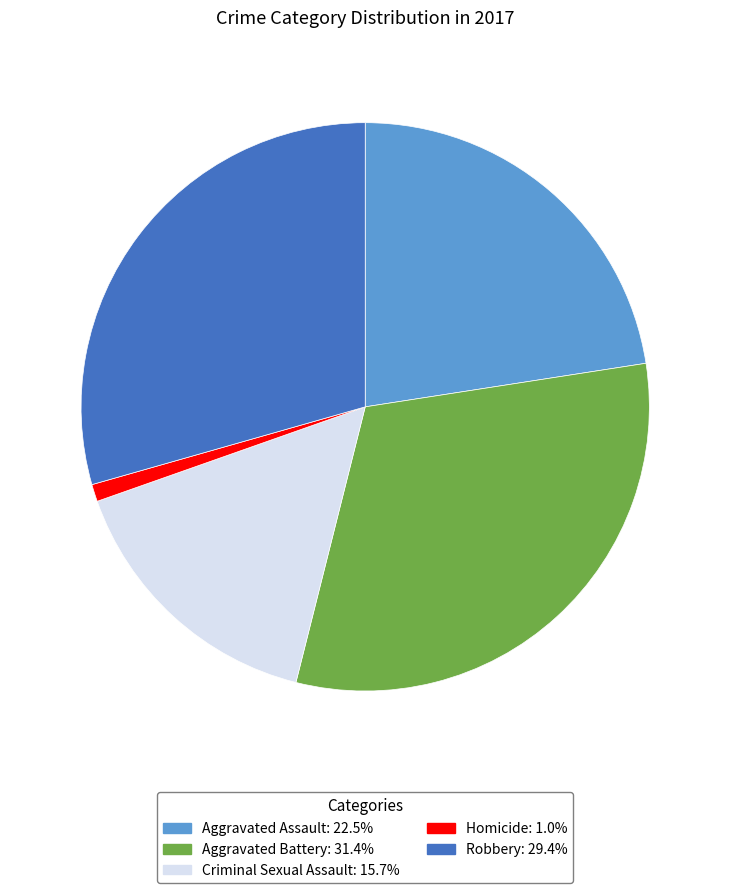

How many segments does this pie chart have?

5